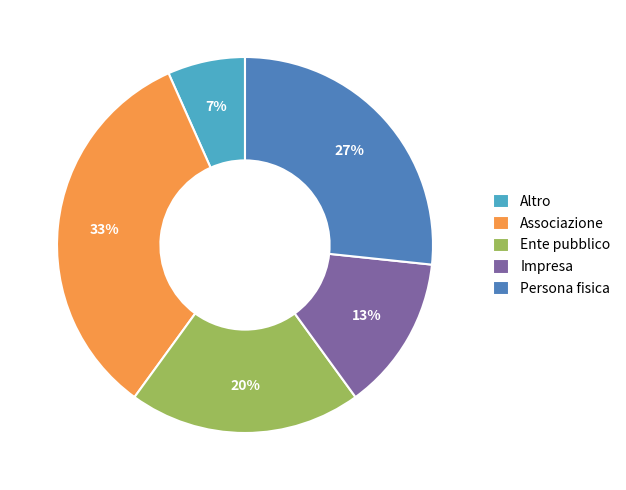

Which slice is the smallest?

Altro